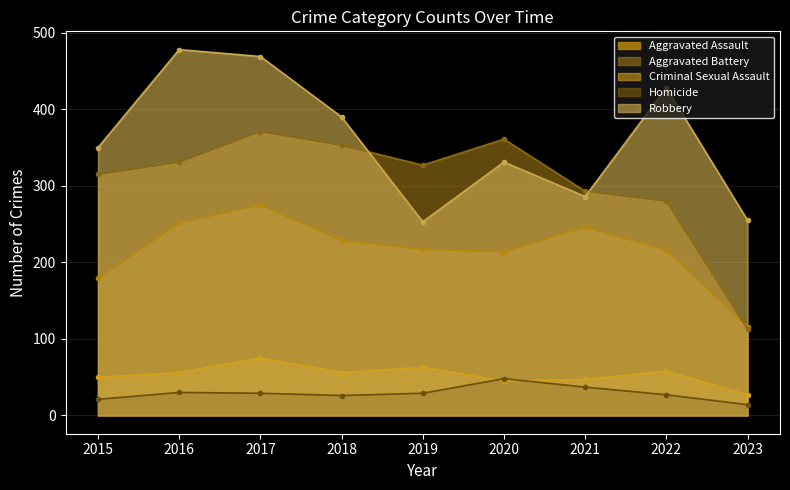

Does the chart display data point markers on the line(s)?

Yes